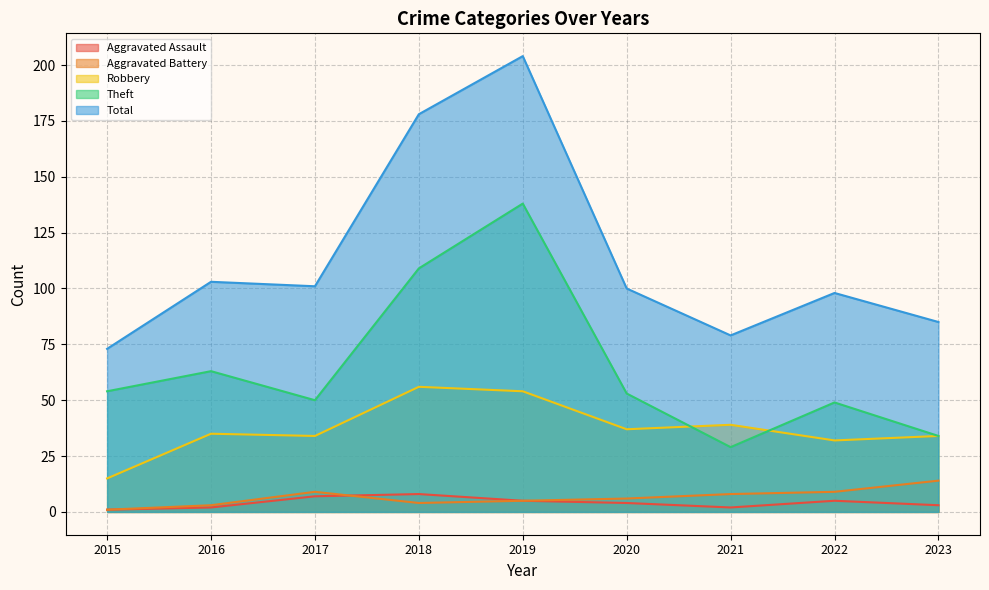

What is the difference between the highest and lowest values at 2015?

72